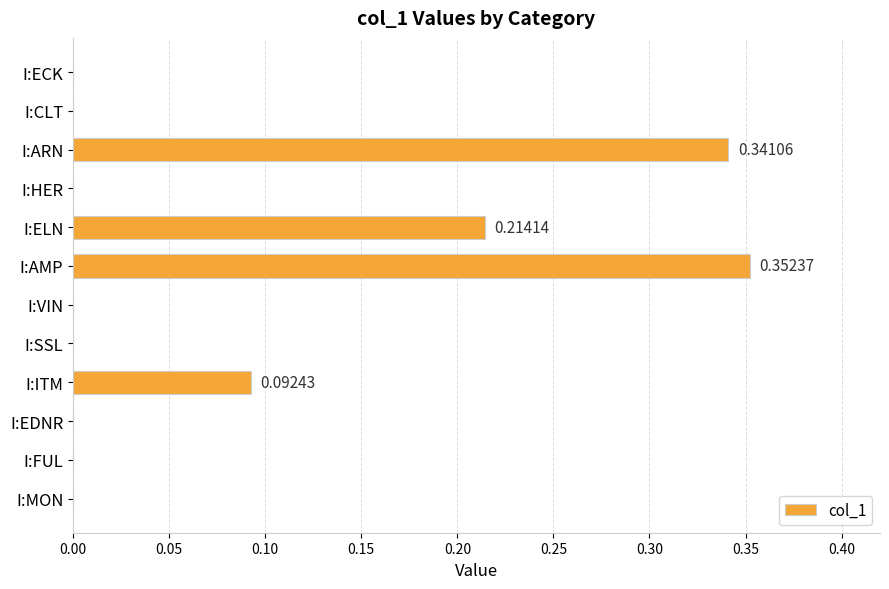

Count the number of categories in the chart.

12